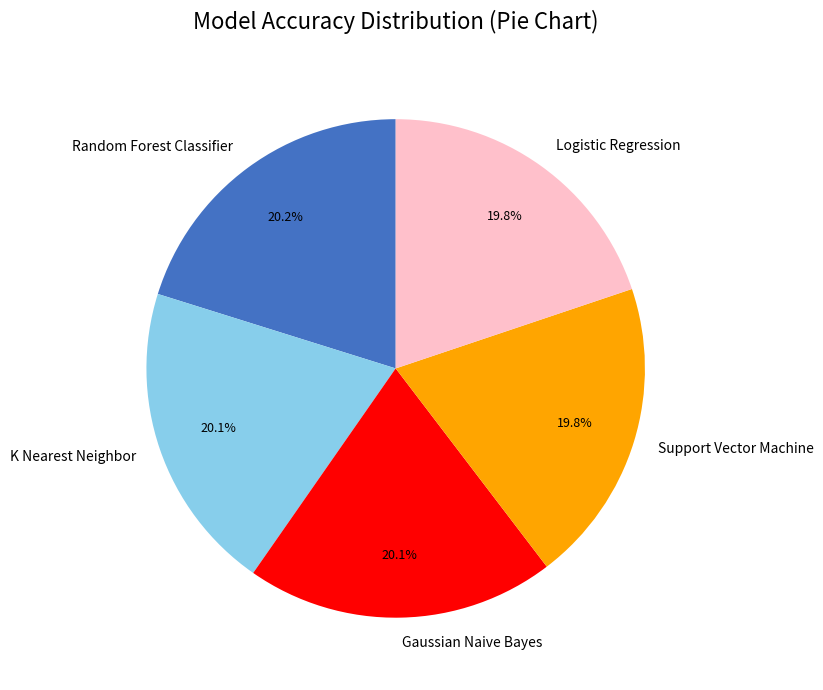

Combined, what portion of the pie is Logistic Regression and Gaussian Naive Bayes?

39.9%